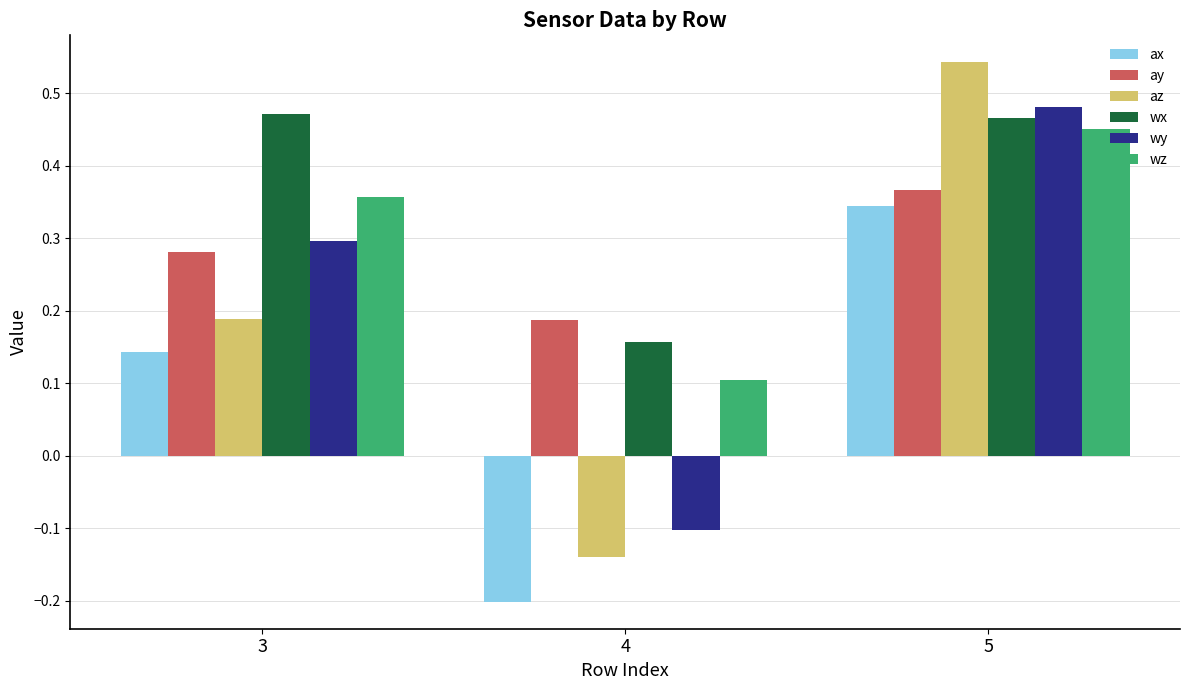

Rank the categories by ax value from lowest to highest.

4, 3, 5